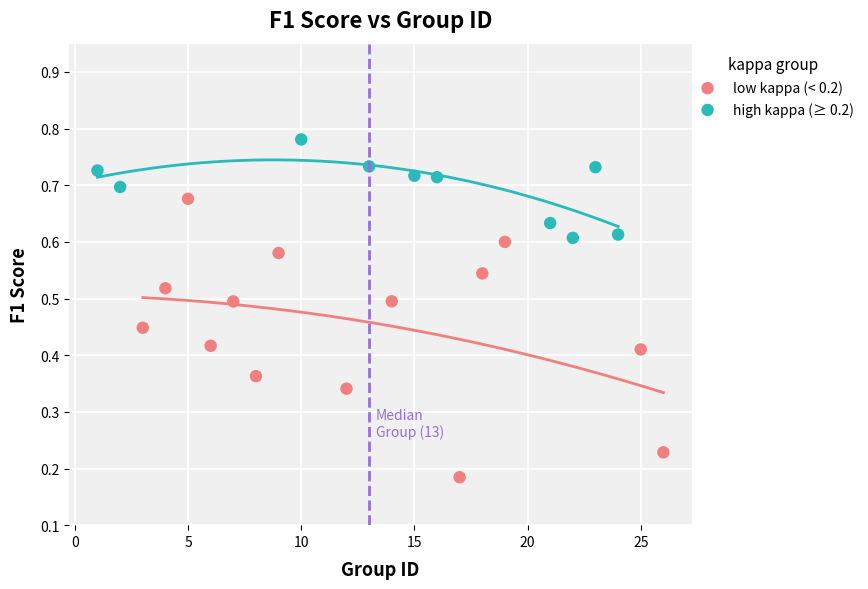

Which series reaches the minimum Y coordinate?

low kappa (< 0.2)